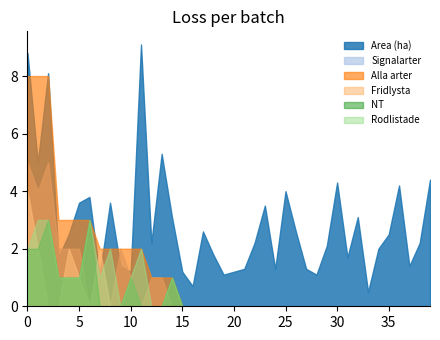

Reading left to right, extract all data points from this chart.

Area (ha): 8.8	5.0	8.1	1.7	2.5	3.6	3.8	1.1	3.6	1.4	1.2	9.1	2.2	5.3	3.1	1.2	0.7	2.6	1.8	1.1	1.2	1.3	2.2	3.5	1.3	4.0	2.6	1.3	1.1	2.1	4.3	1.7	3.1	0.5	2.0	2.5	4.2	1.4	2.2	4.4
Signalarter: 5.0	4.0	5.0	2.0	2.0	2.0	0.0	0.0	0.0	2.0	1.0	0.0	1.0	1.0	0.0	0.0	0.0	0.0	0.0	0.0	0.0	0.0	0.0	0.0	0.0	0.0	0.0	0.0	0.0	0.0	0.0	0.0	0.0	0.0	0.0	0.0	0.0	0.0	0.0	0.0
Alla arter: 8.0	8.0	8.0	3.0	3.0	3.0	3.0	2.0	2.0	2.0	2.0	2.0	1.0	1.0	1.0	0.0	0.0	0.0	0.0	0.0	0.0	0.0	0.0	0.0	0.0	0.0	0.0	0.0	0.0	0.0	0.0	0.0	0.0	0.0	0.0	0.0	0.0	0.0	0.0	0.0
Fridlysta: 4.0	2.0	0.0	0.0	2.0	1.0	0.0	2.0	0.0	0.0	0.0	0.0	0.0	0.0	0.0	0.0	0.0	0.0	0.0	0.0	0.0	0.0	0.0	0.0	0.0	0.0	0.0	0.0	0.0	0.0	0.0	0.0	0.0	0.0	0.0	0.0	0.0	0.0	0.0	0.0
NT: 2.0	2.0	3.0	1.0	1.0	1.0	3.0	0.0	0.0	0.0	1.0	0.0	0.0	0.0	1.0	0.0	0.0	0.0	0.0	0.0	0.0	0.0	0.0	0.0	0.0	0.0	0.0	0.0	0.0	0.0	0.0	0.0	0.0	0.0	0.0	0.0	0.0	0.0	0.0	0.0
Rodlistade: 2.0	3.0	3.0	1.0	1.0	1.0	3.0	1.0	2.0	0.0	1.0	2.0	0.0	0.0	1.0	0.0	0.0	0.0	0.0	0.0	0.0	0.0	0.0	0.0	0.0	0.0	0.0	0.0	0.0	0.0	0.0	0.0	0.0	0.0	0.0	0.0	0.0	0.0	0.0	0.0